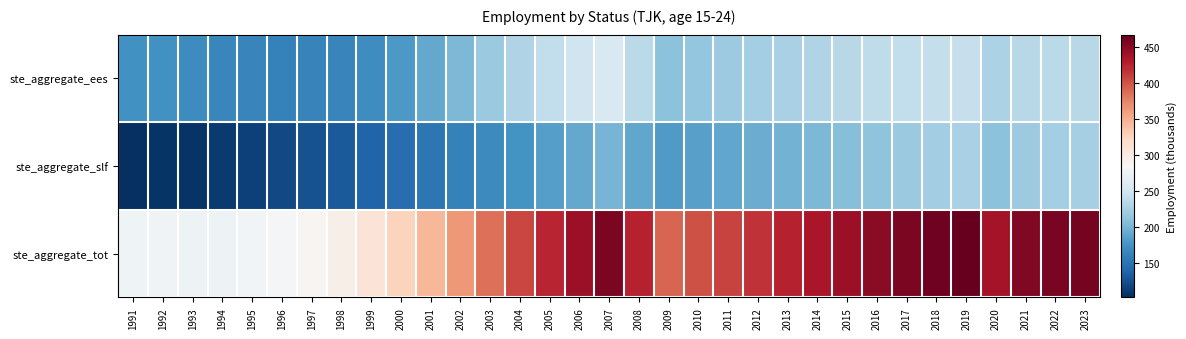

Rank the series by their average value, from lowest to highest.

ste_aggregate_slf, ste_aggregate_ees, ste_aggregate_tot